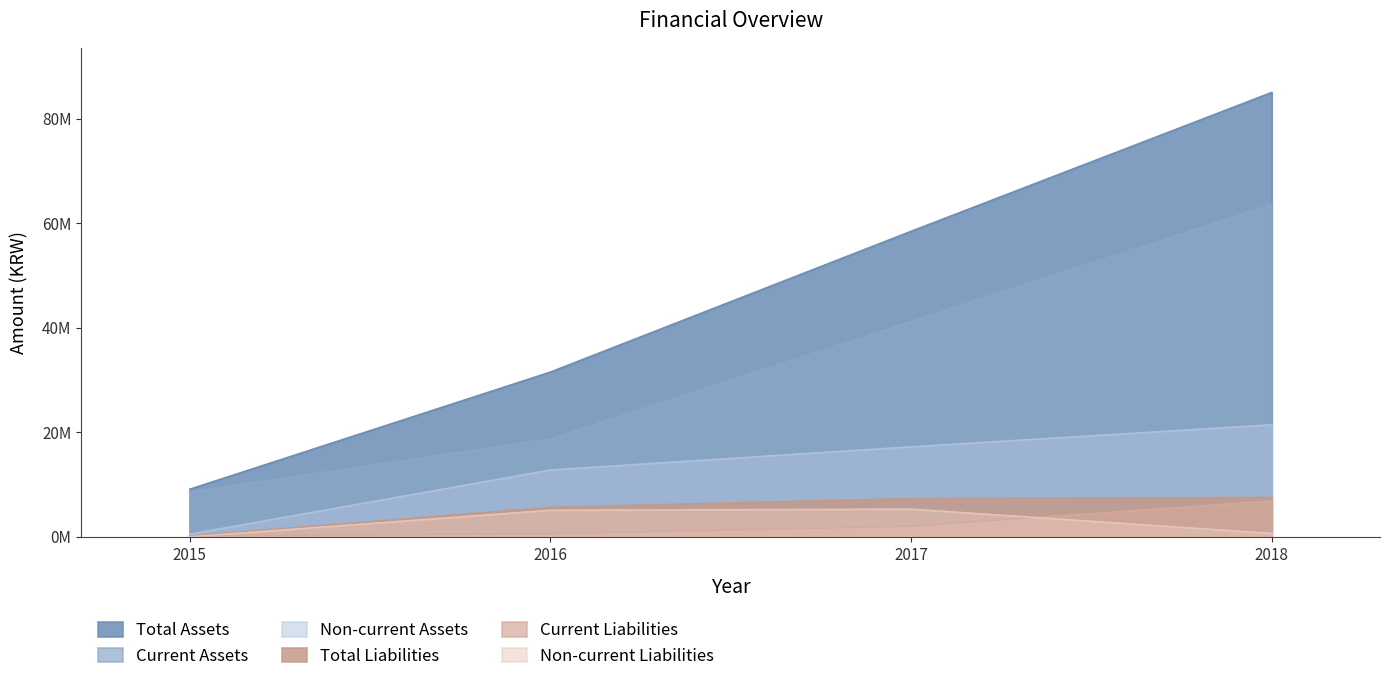

At which label does Current Assets first exceed 41247222?

2018